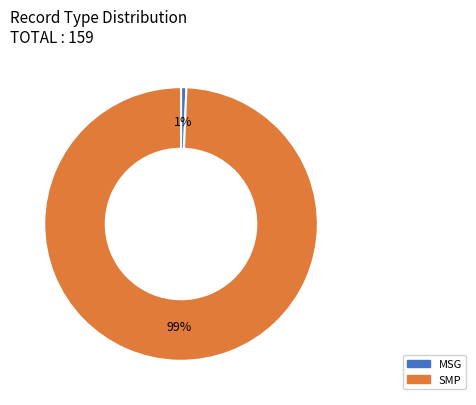

Combined, do MSG and SMP account for over 50%?

Yes